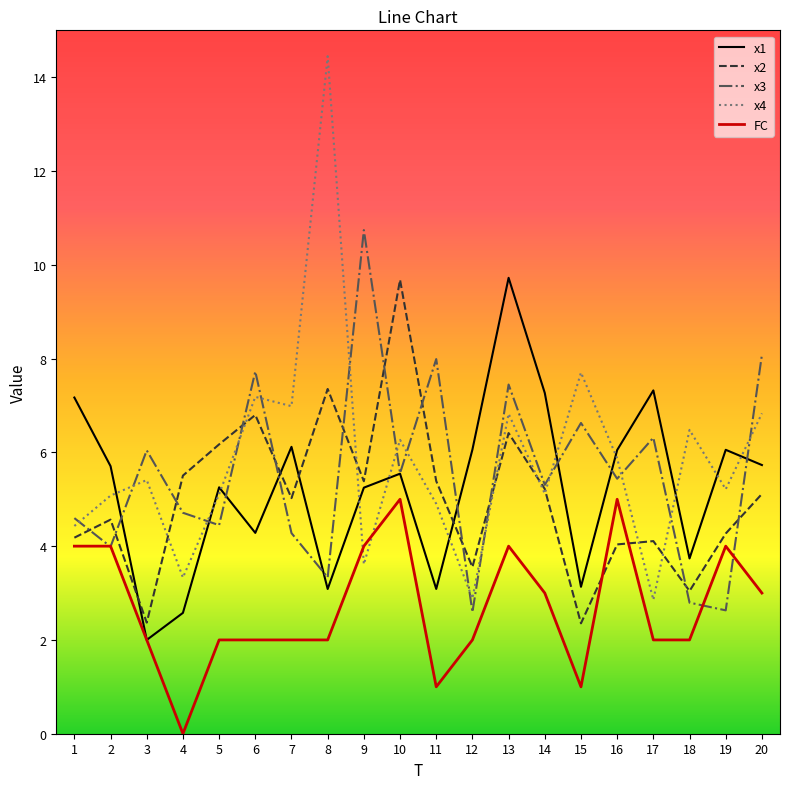

Is it true that x2 equals 3.0 at 18?

True